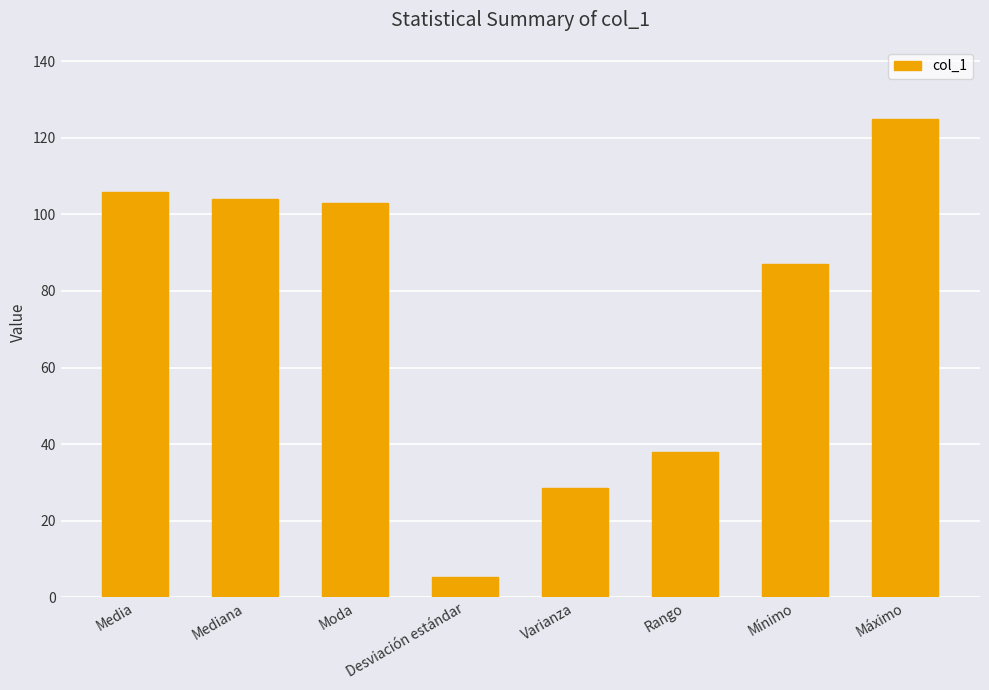

Between Desviación estándar and Media, which is larger?

Media